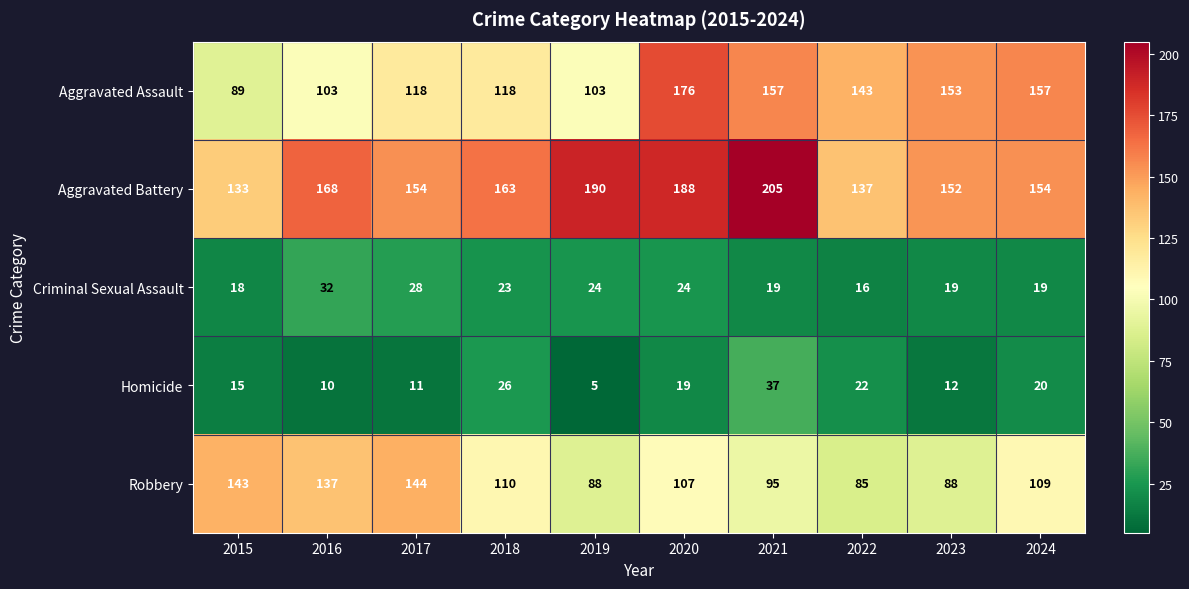

Between 2020 and 2023, which series saw the biggest shift?

Aggravated Battery